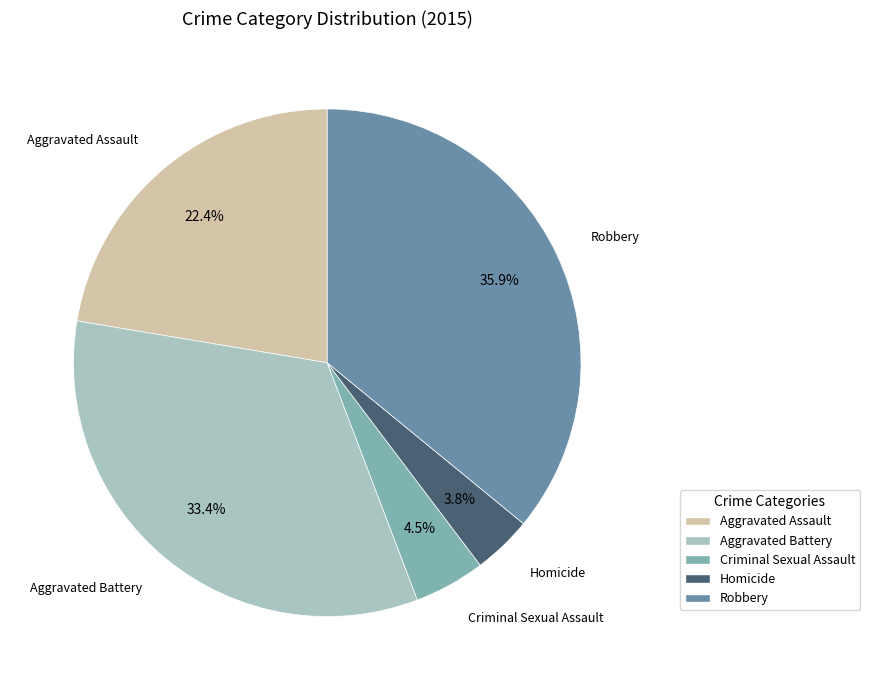

Is Robbery the majority of the pie?

No